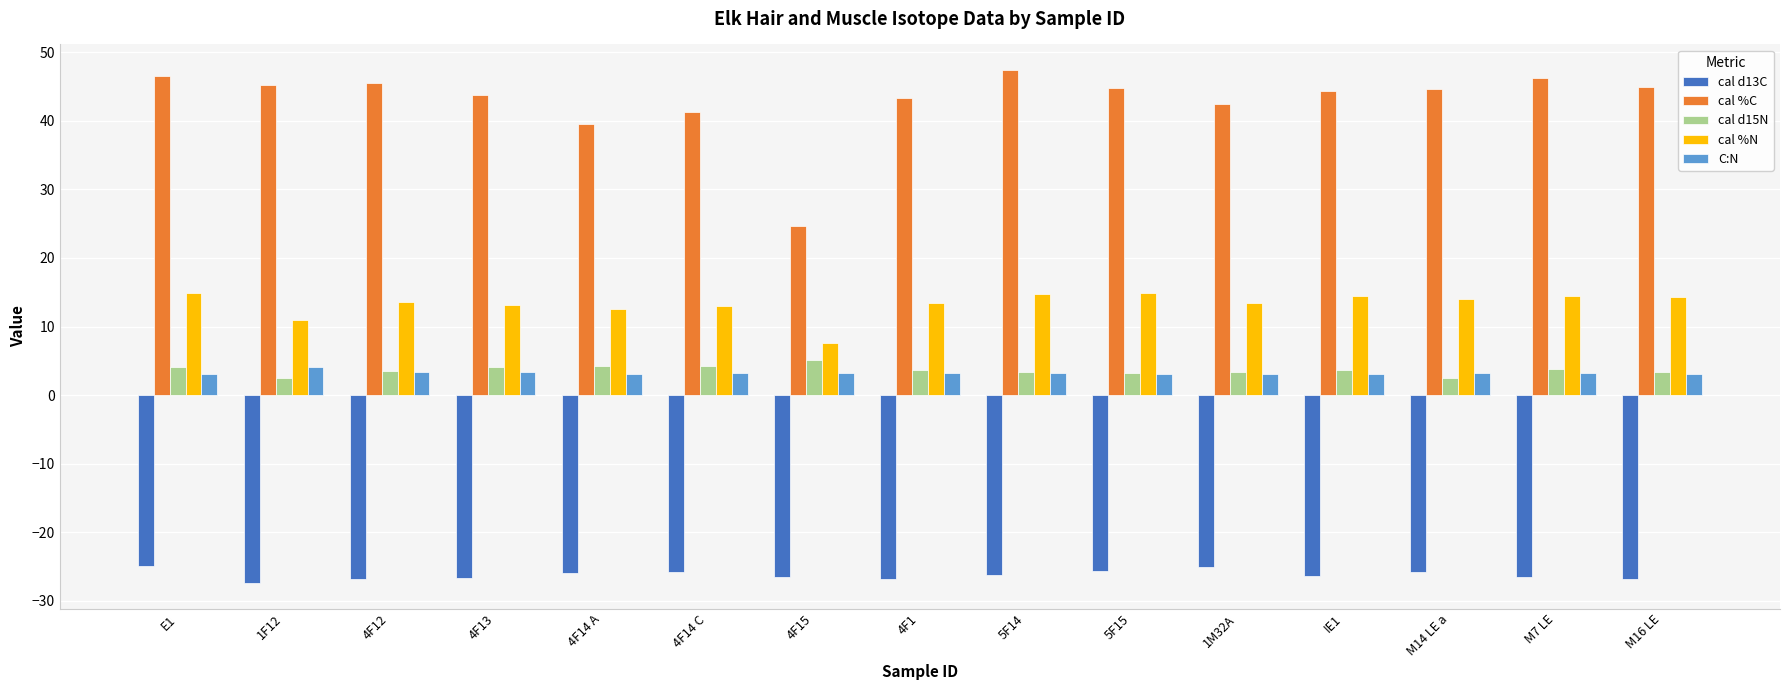

What is the label of the 2nd bar from the left?

1F12